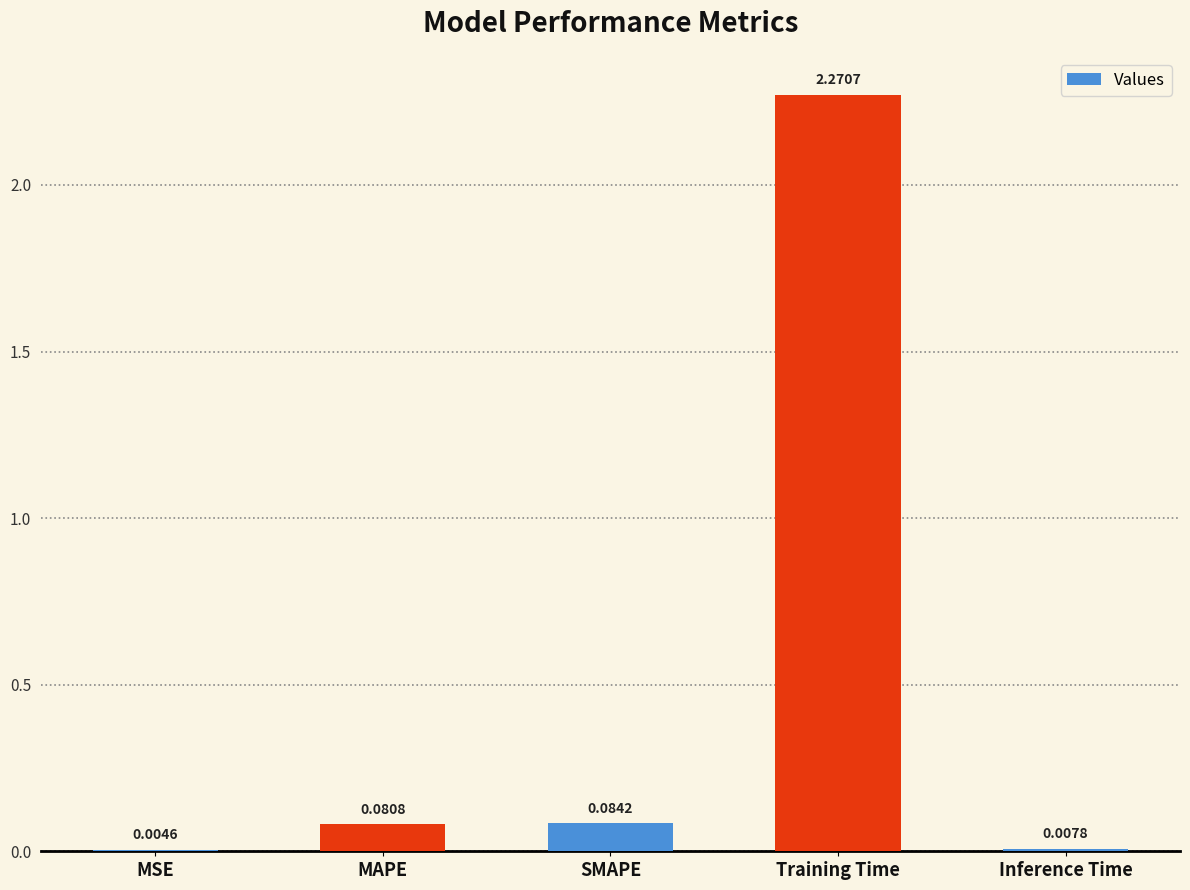

Where is the data nearest to the value 1?

SMAPE